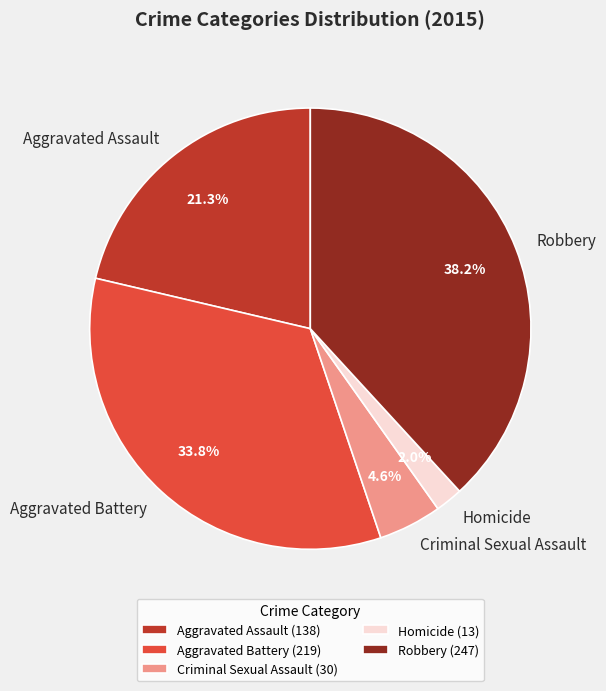

Between Criminal Sexual Assault and Aggravated Assault, which is larger?

Aggravated Assault